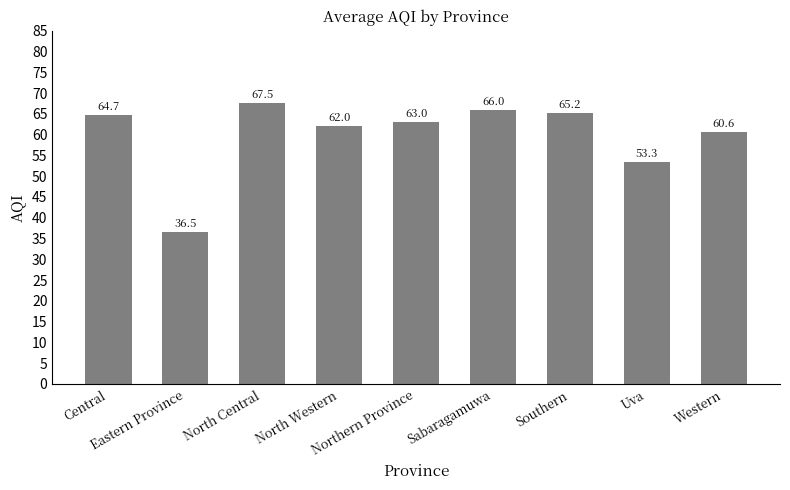

Are the bars grouped side by side (vs. stacked)?

No